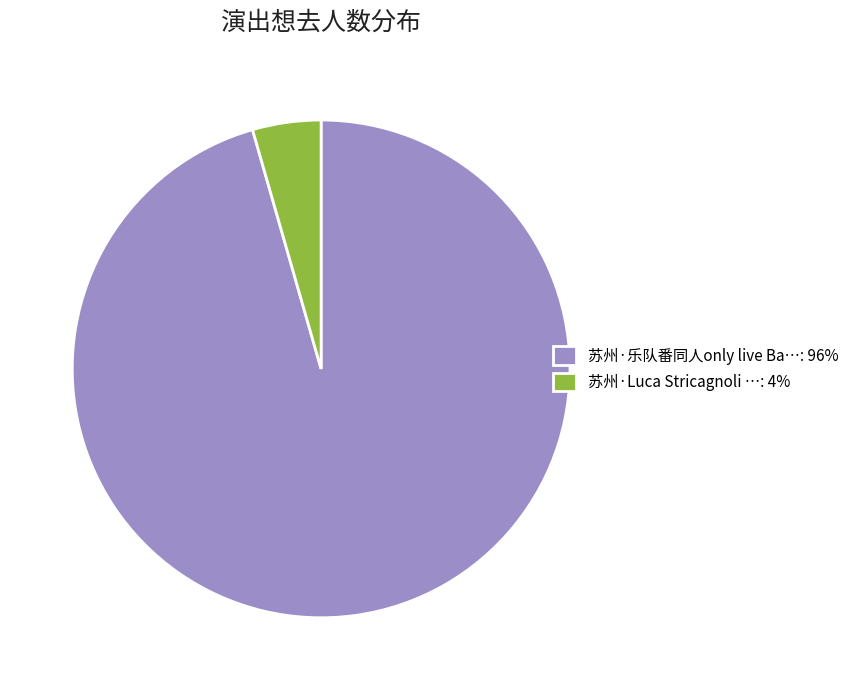

Combined, do 苏州·Luca Stricagnoli …: 4% and 苏州·乐队番同人only live Ba…: 96% account for over 50%?

Yes